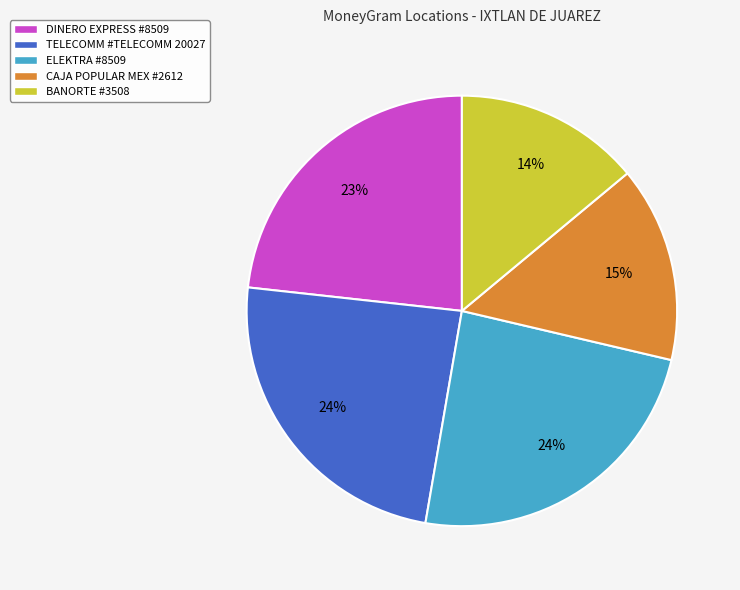

To the nearest percent, what is the difference between the TELECOMM #TELECOMM 20027 and BANORTE #3508 slice percentages?

10%